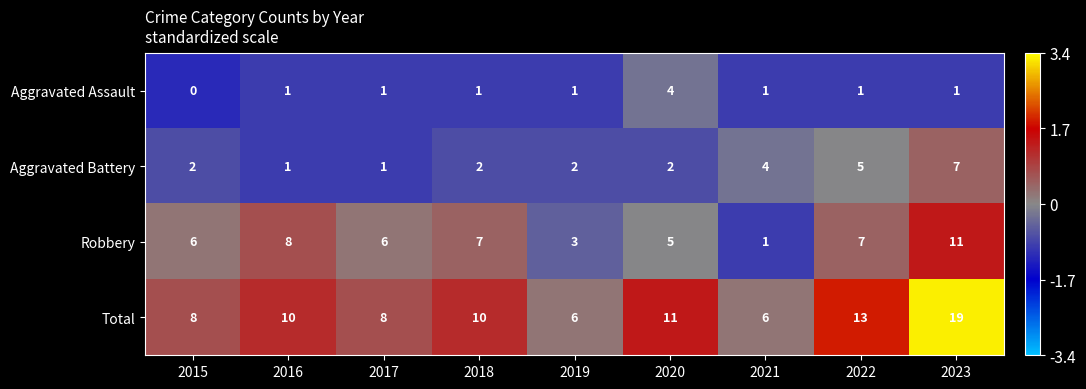

What is the difference between the maximum and minimum values in the Robbery series?

10